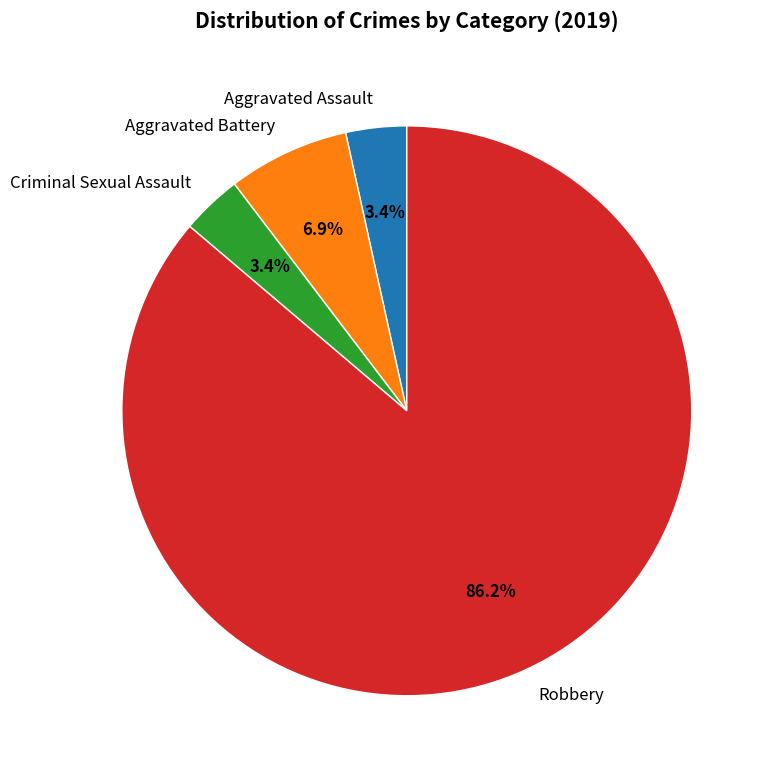

To the nearest percent, what is the difference between the largest and smallest slice percentages?

83%